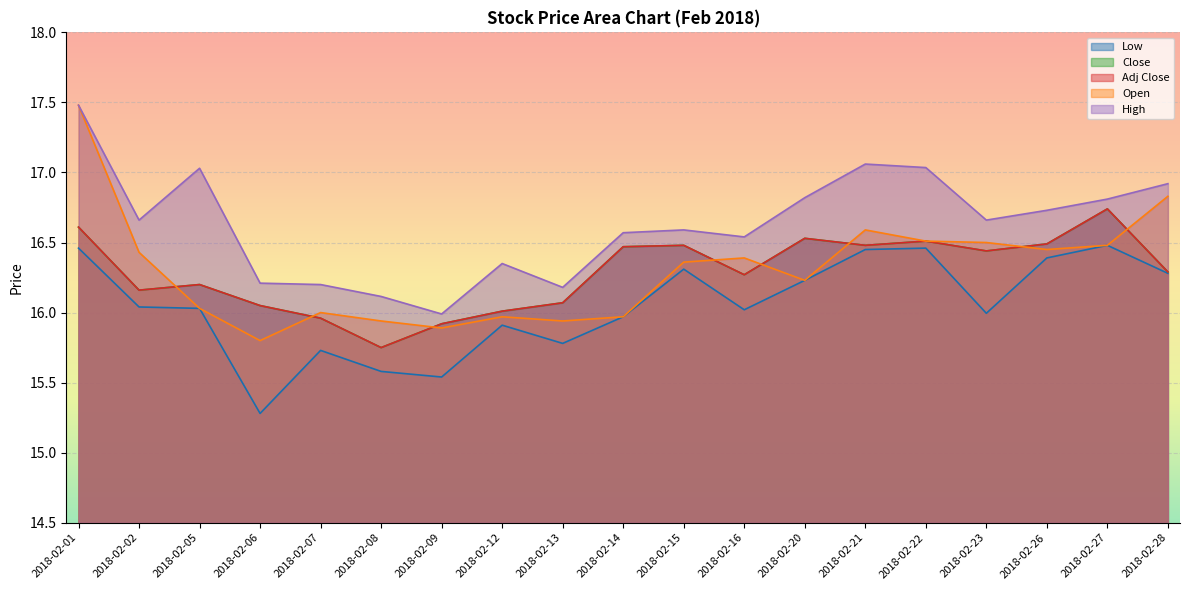

What is the total value across all series at 2018-02-27?

83.2